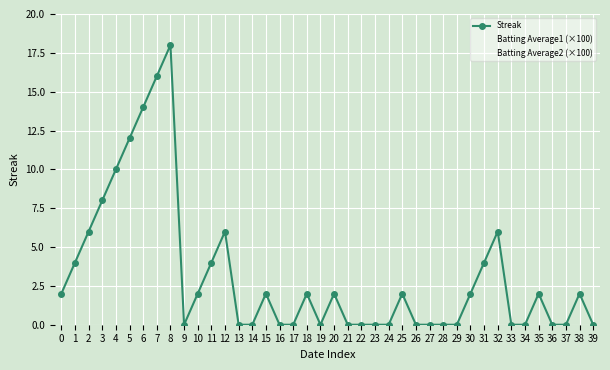

How many lines are shown in the chart?

3